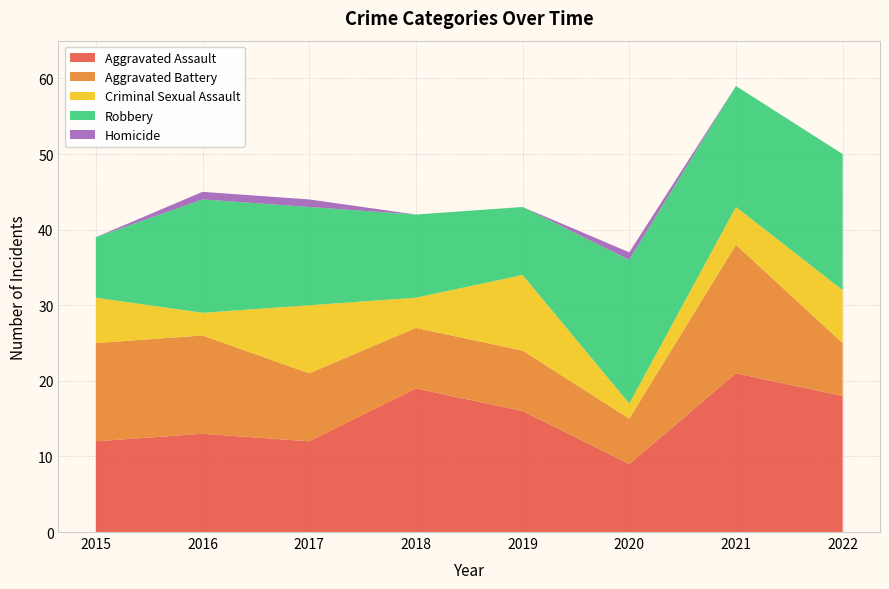

Reading right to left, extract all data points from this chart.

Aggravated Assault: 18	21	9	16	19	12	13	12
Aggravated Battery: 7	17	6	8	8	9	13	13
Criminal Sexual Assault: 7	5	2	10	4	9	3	6
Robbery: 18	16	19	9	11	13	15	8
Homicide: 0	0	1	0	0	1	1	0